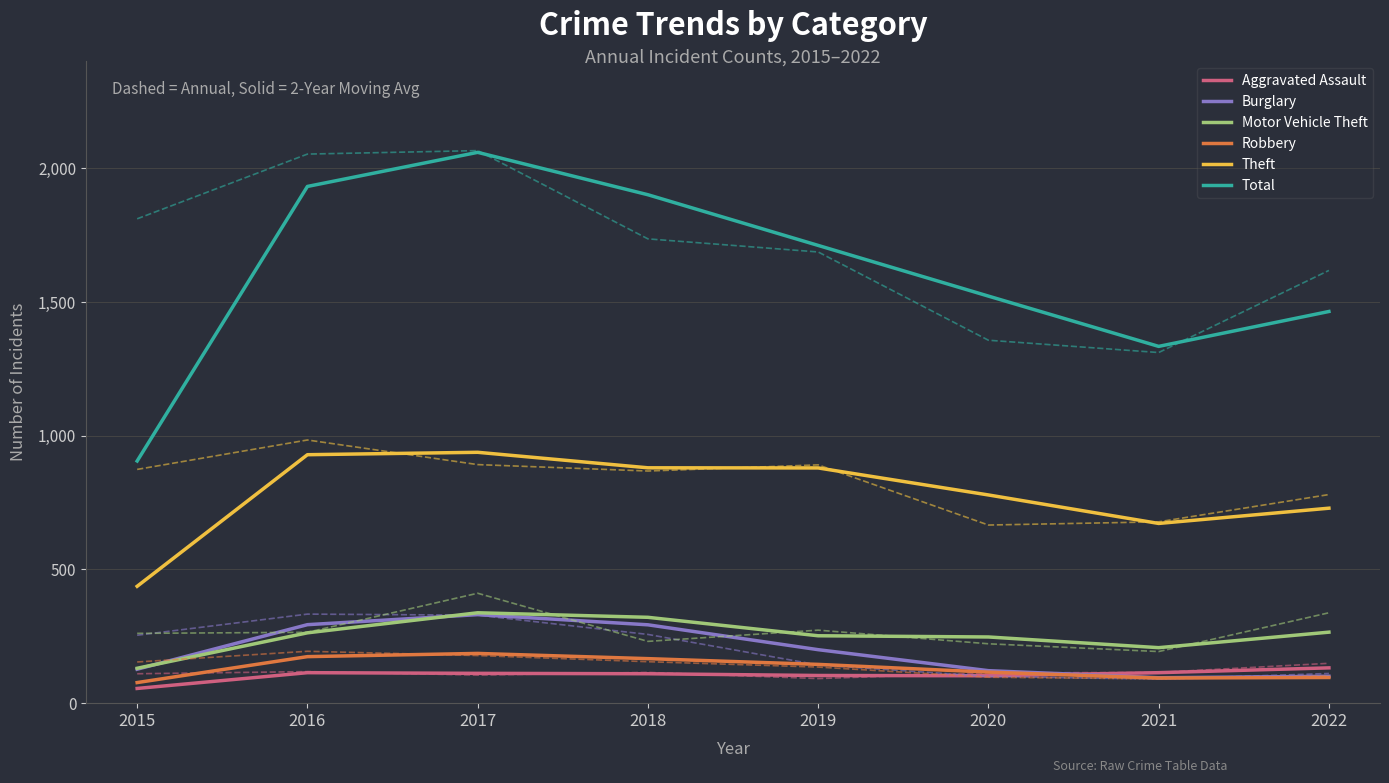

At which category does the chart reach its minimum across all series?

2015